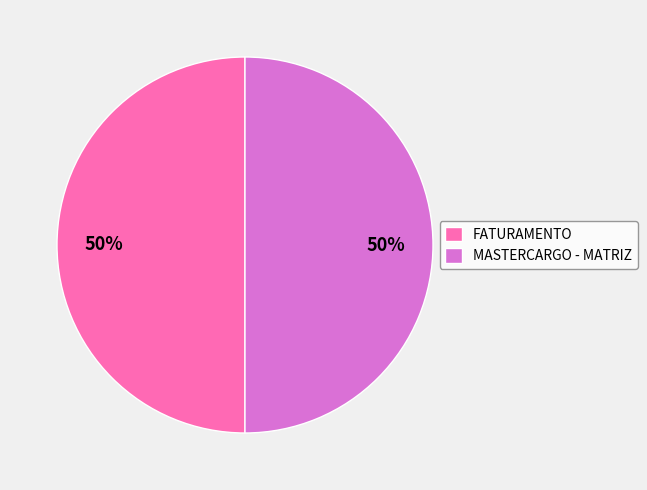

The FATURAMENTO slice represents 50% of the pie. True or false?

True